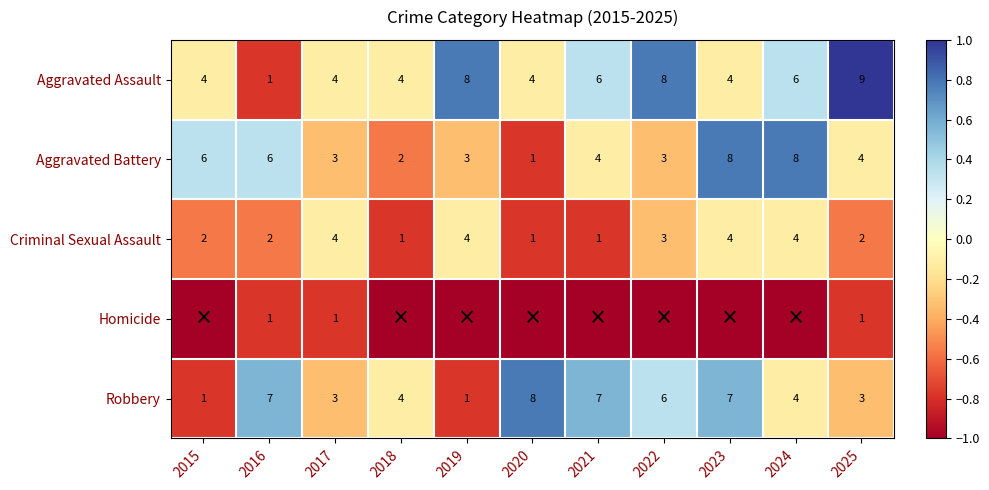

What is the difference between the maximum and minimum values in the Aggravated Battery series?

7